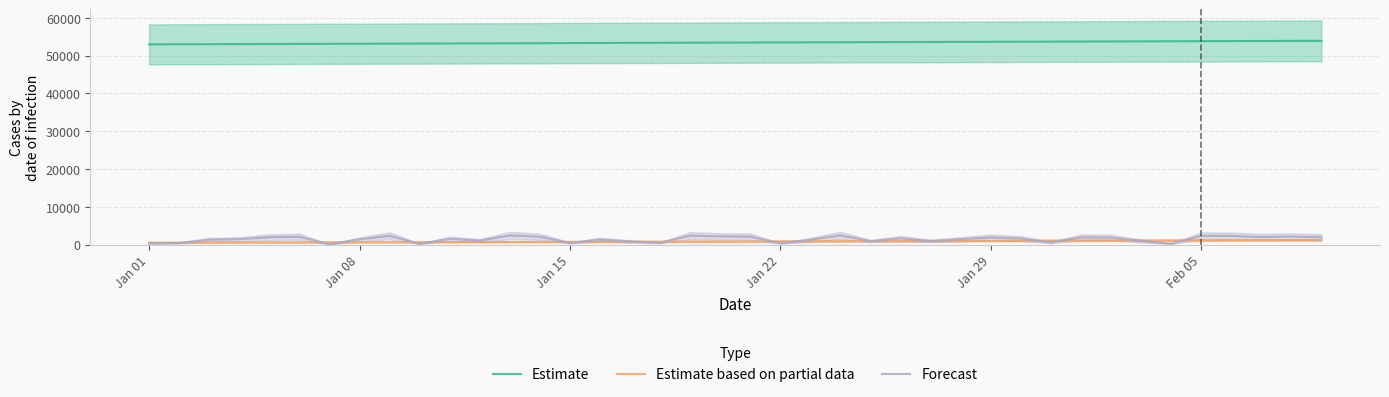

Which series has the largest total across all categories?

Estimate